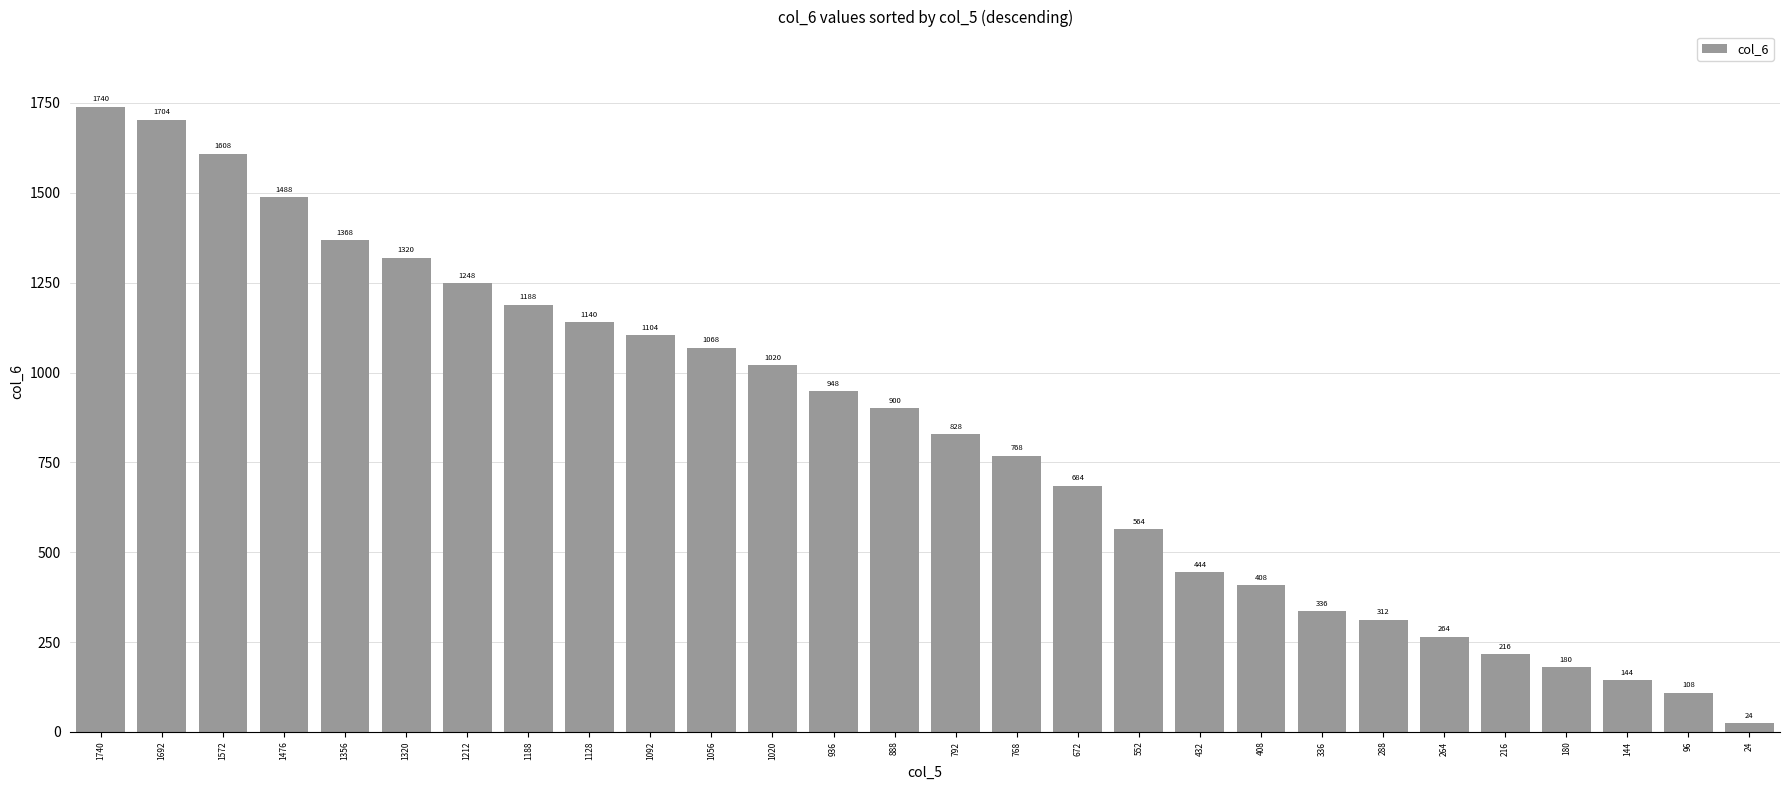

What is the approximate value at 672?

684